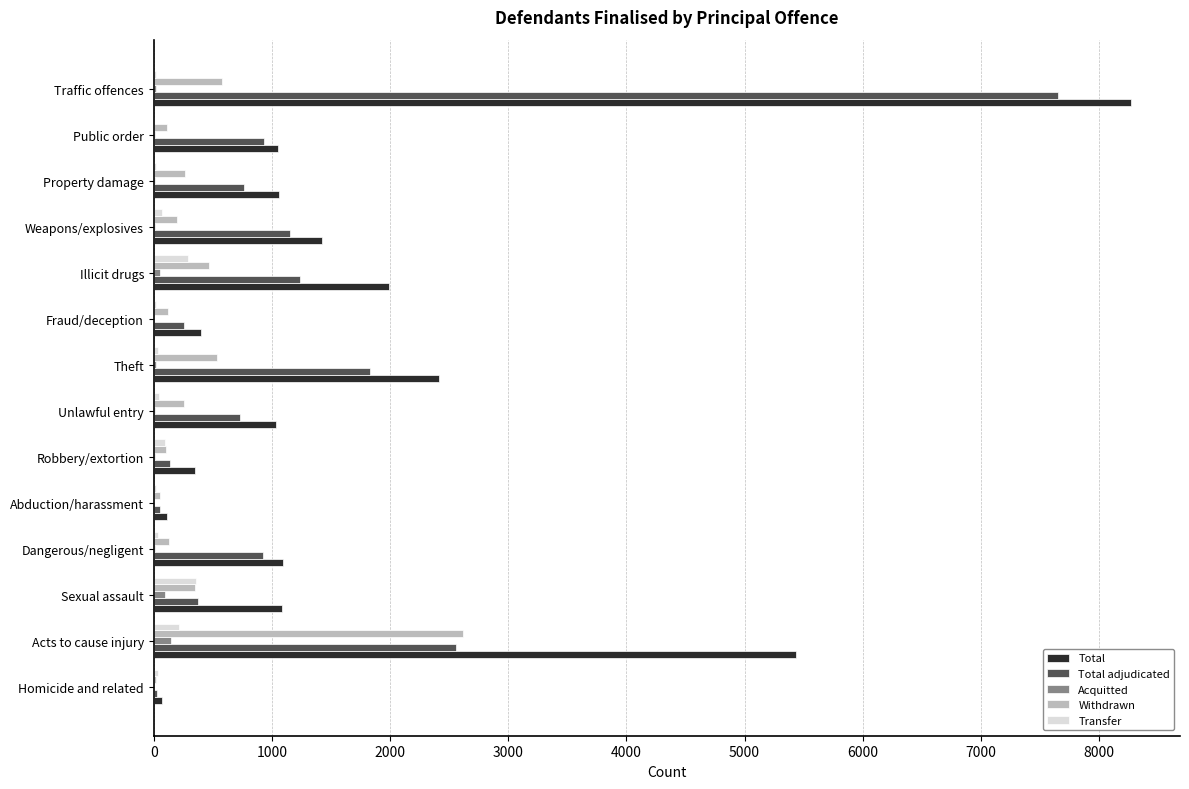

Which series has the largest total across all categories?

Total